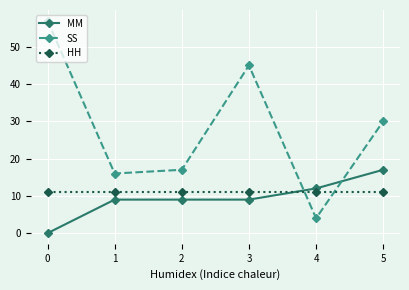

Between 0 and 5, which series saw the biggest shift?

SS